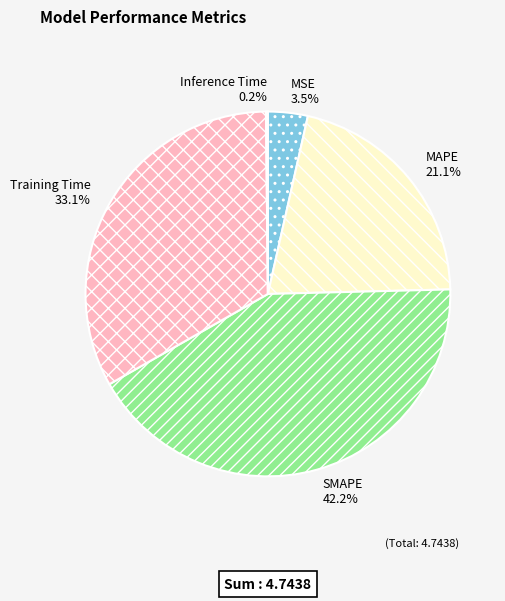

Does MAPE represent more than half of the total?

No